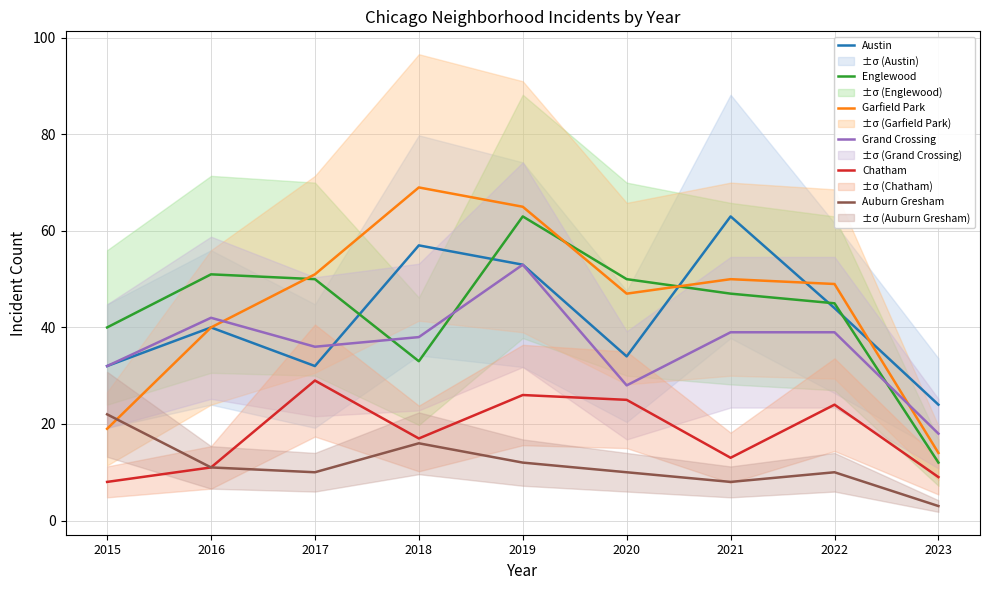

What is the difference between the Grand Crossing values at 2019 and 2016?

11